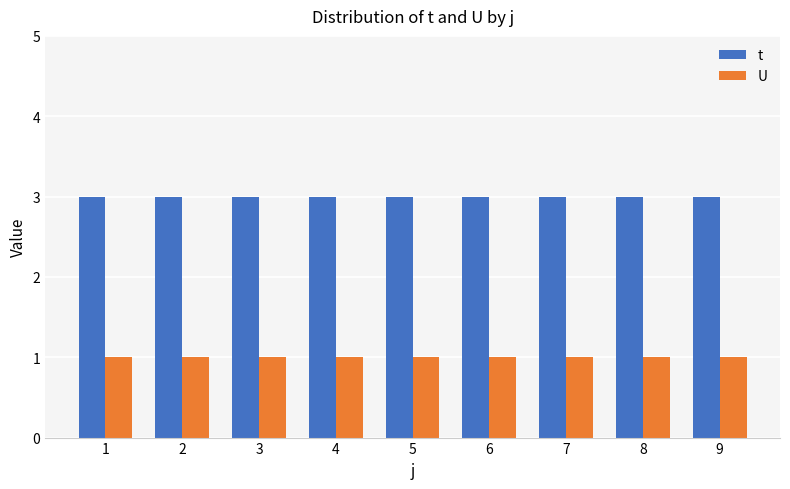

What are all the series names shown in the legend?

t, U